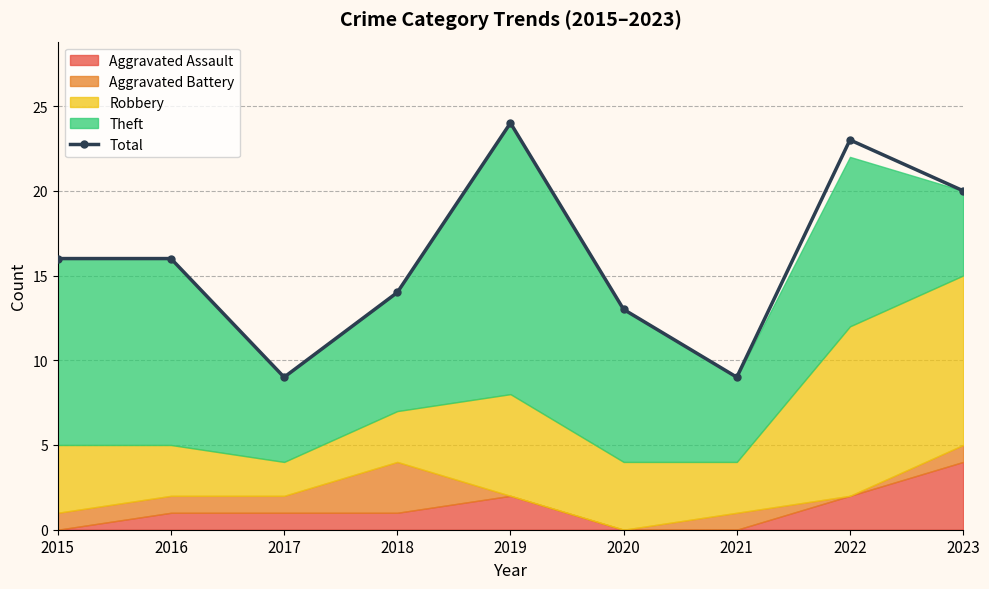

How many data points are above 16?

3